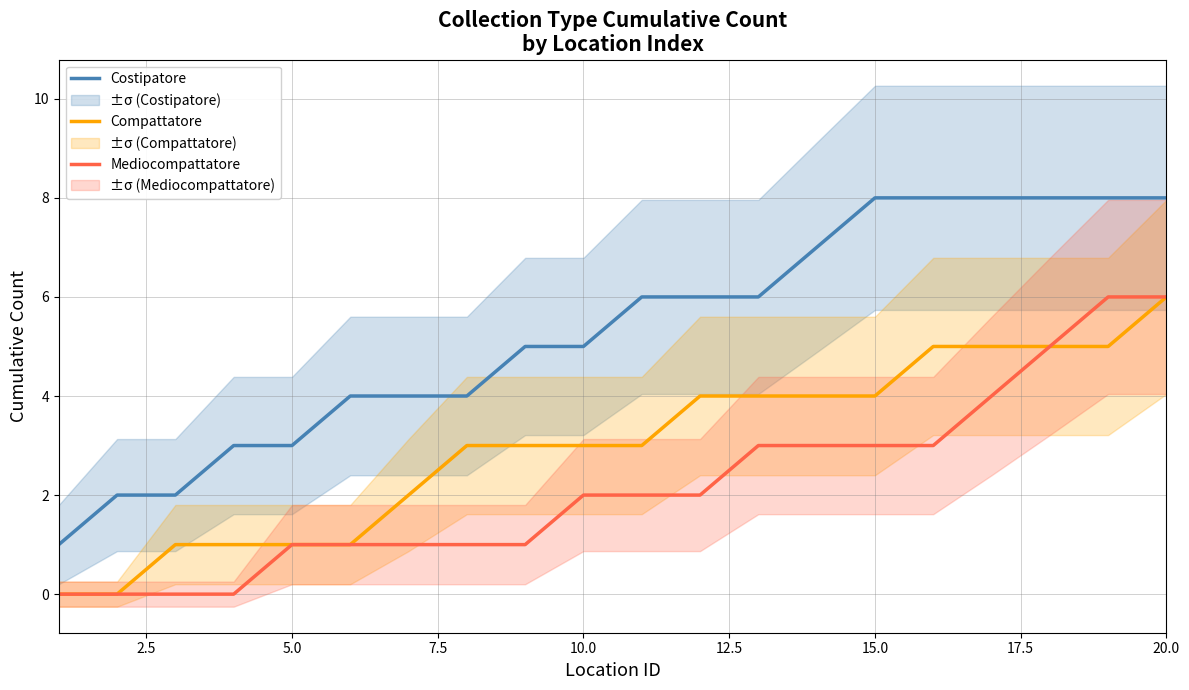

How many data points in Compattatore are less than 3?

7